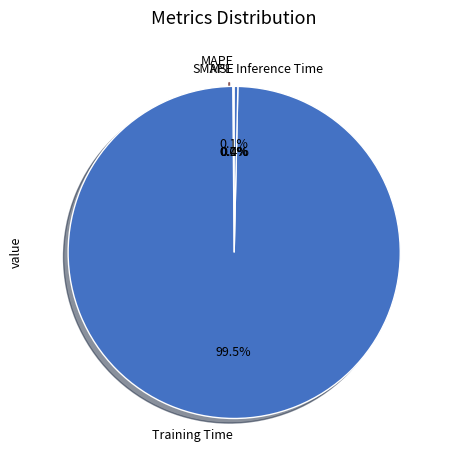

Is there any slice that represents more than half of the pie?

Yes